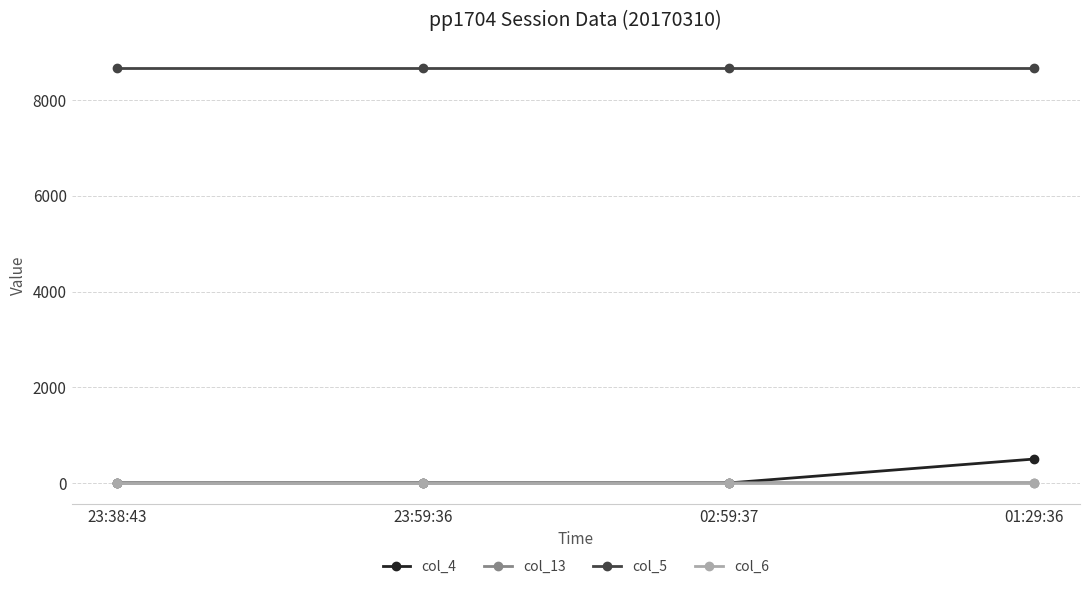

How many col_13 values are between 6 and 7?

3